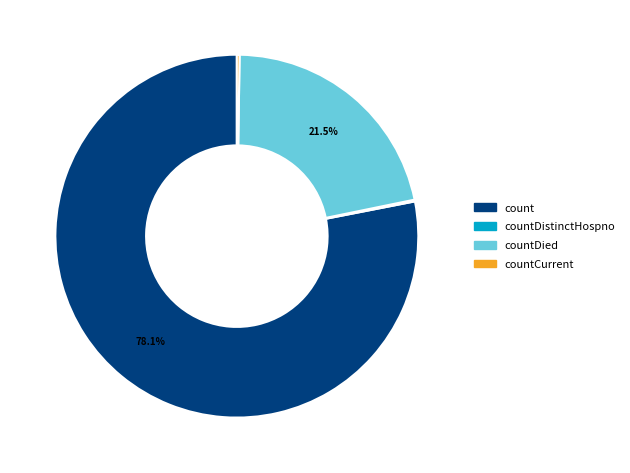

Which category has the biggest portion of the pie?

count